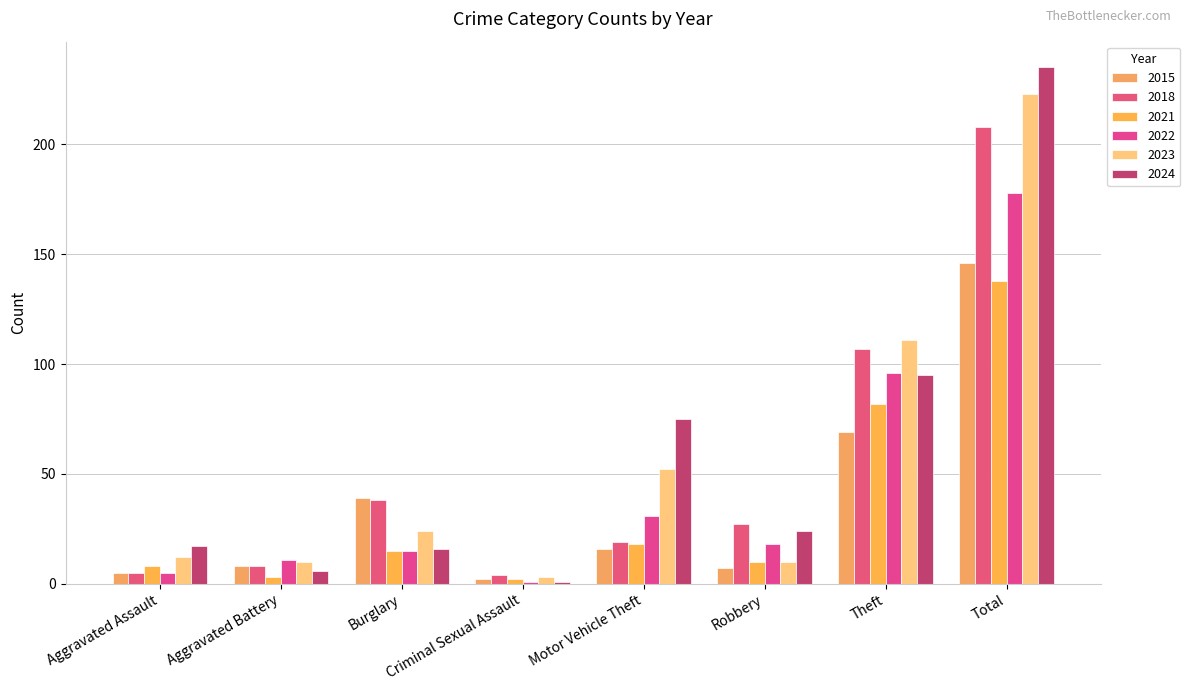

What value does the 2024 series have at Total?

235